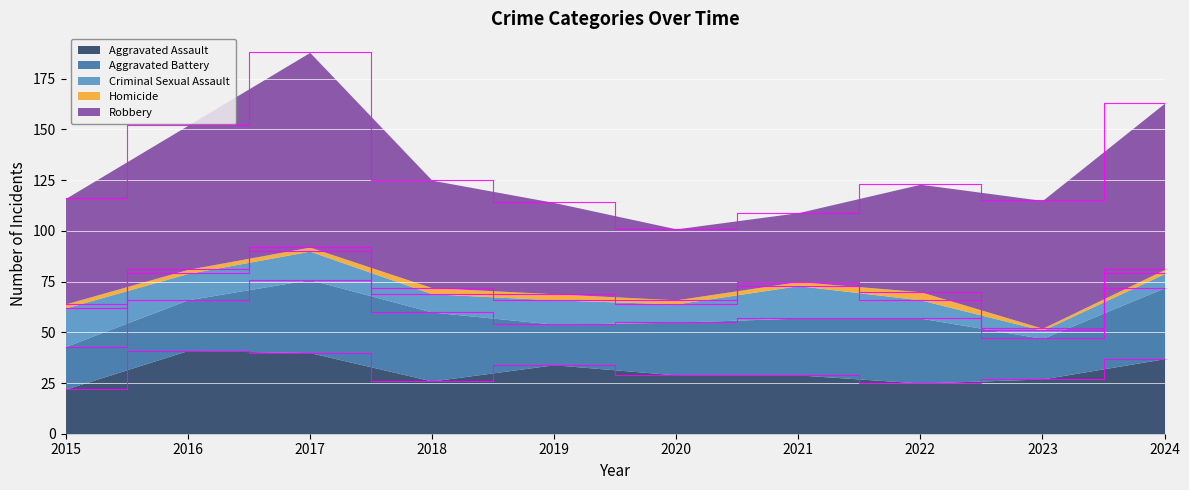

How many values in the Robbery series are below 53?

4